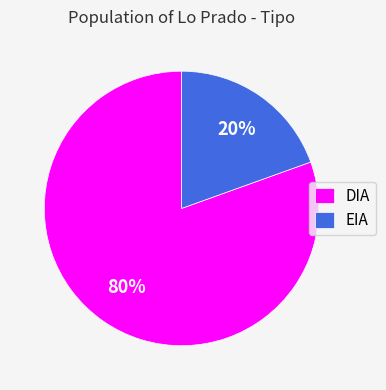

The DIA slice represents 80% of the pie. True or false?

True